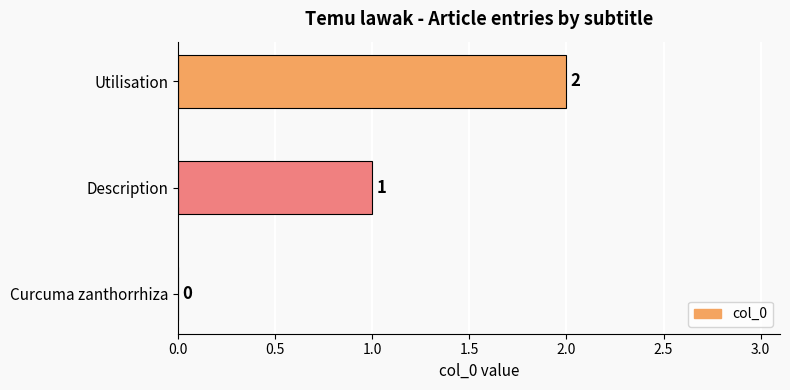

What is the average value?

1